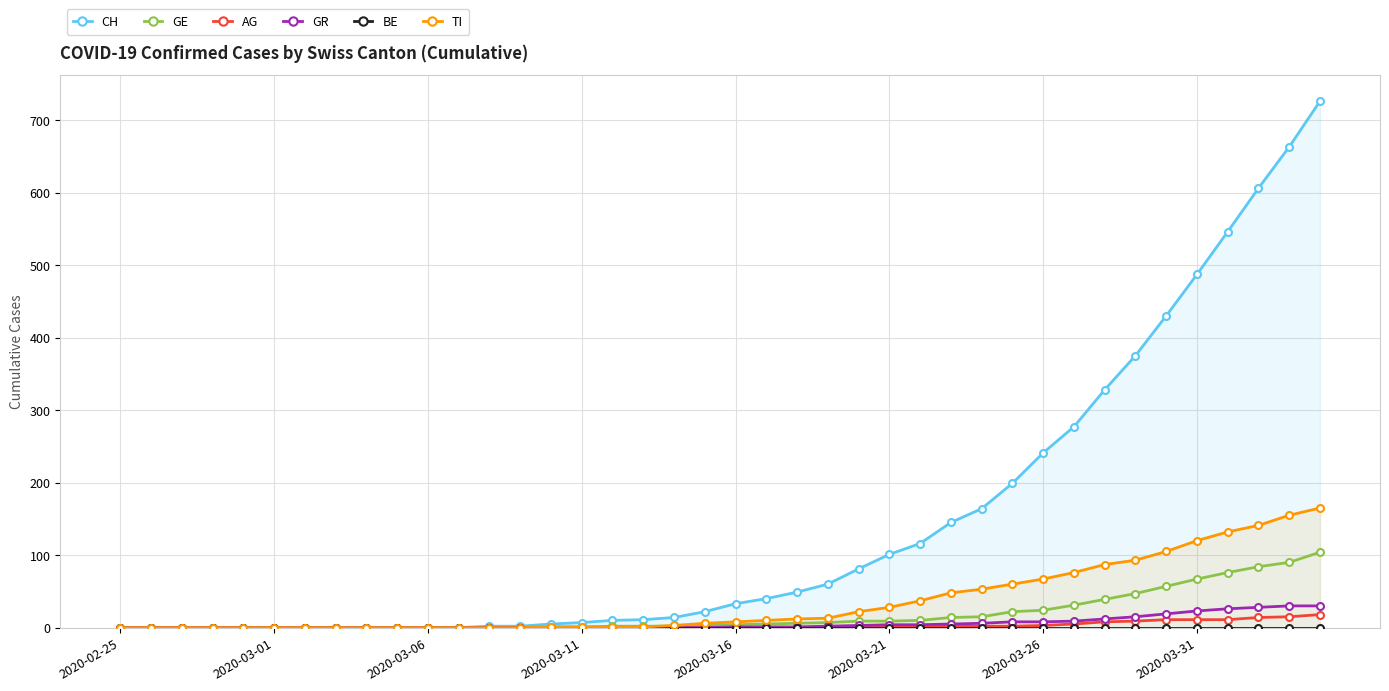

What is the value of the GE point at the 16th from the left?

1